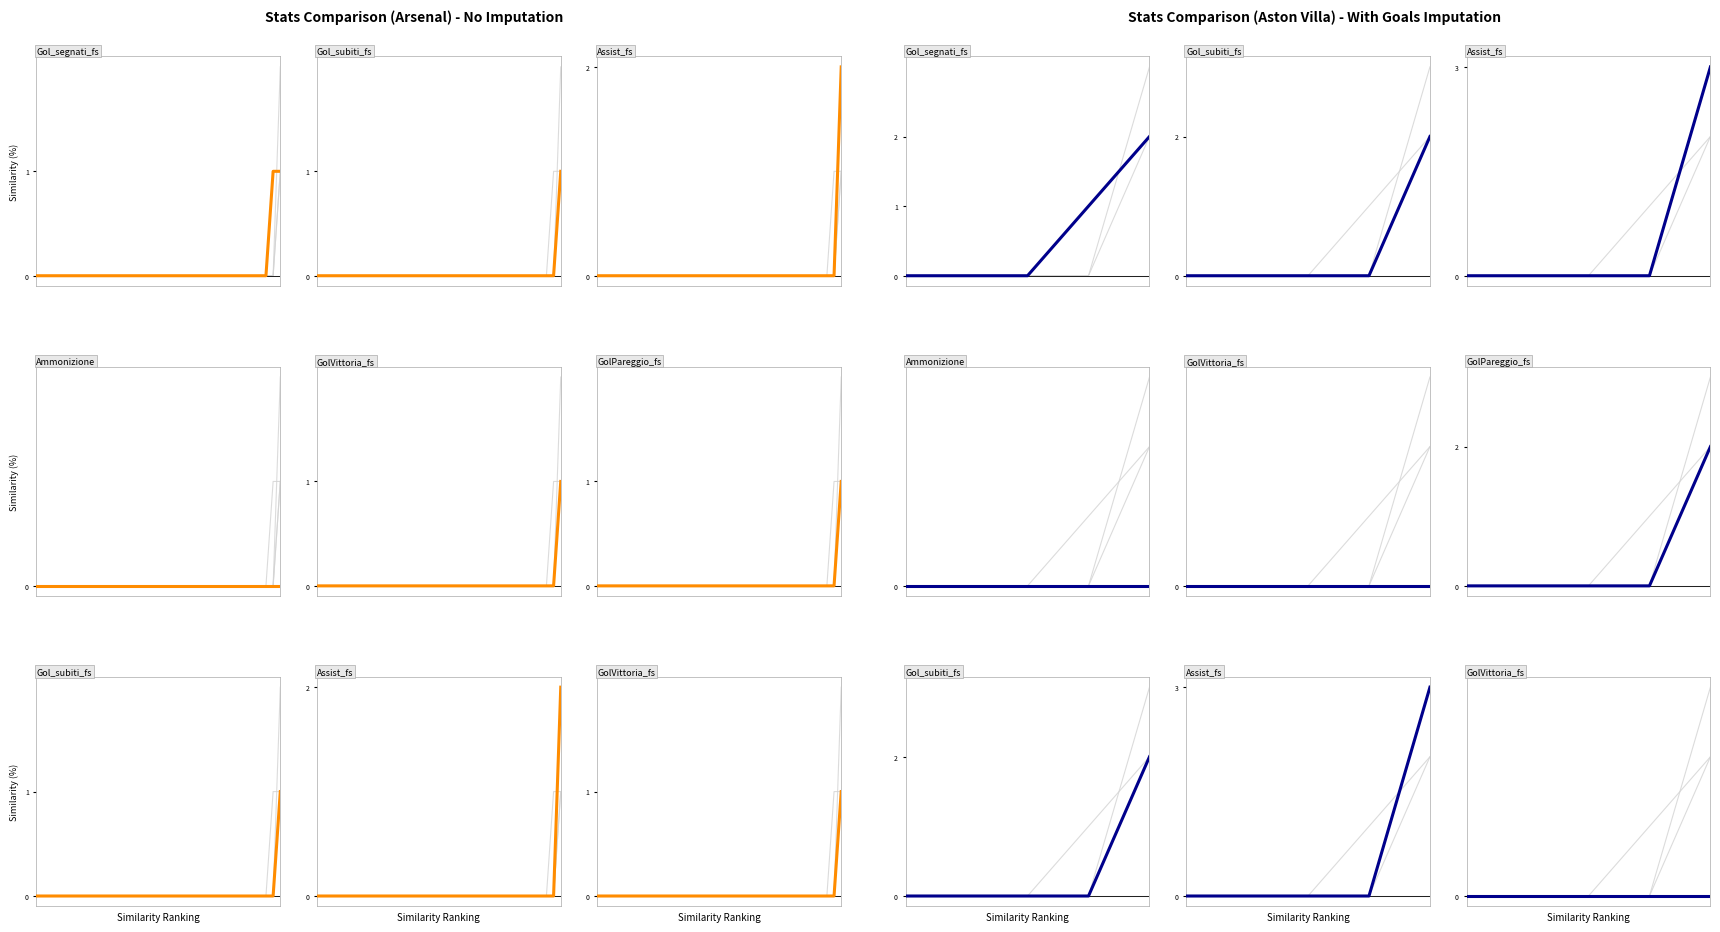

Is this an area chart (filled region under the line)?

No